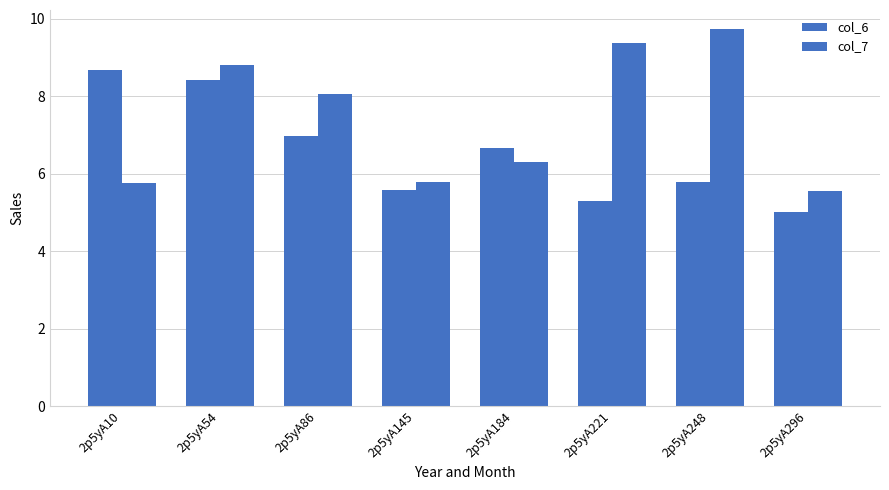

True or false: col_7 has a value of 9.4 at 2p5yA221.

True